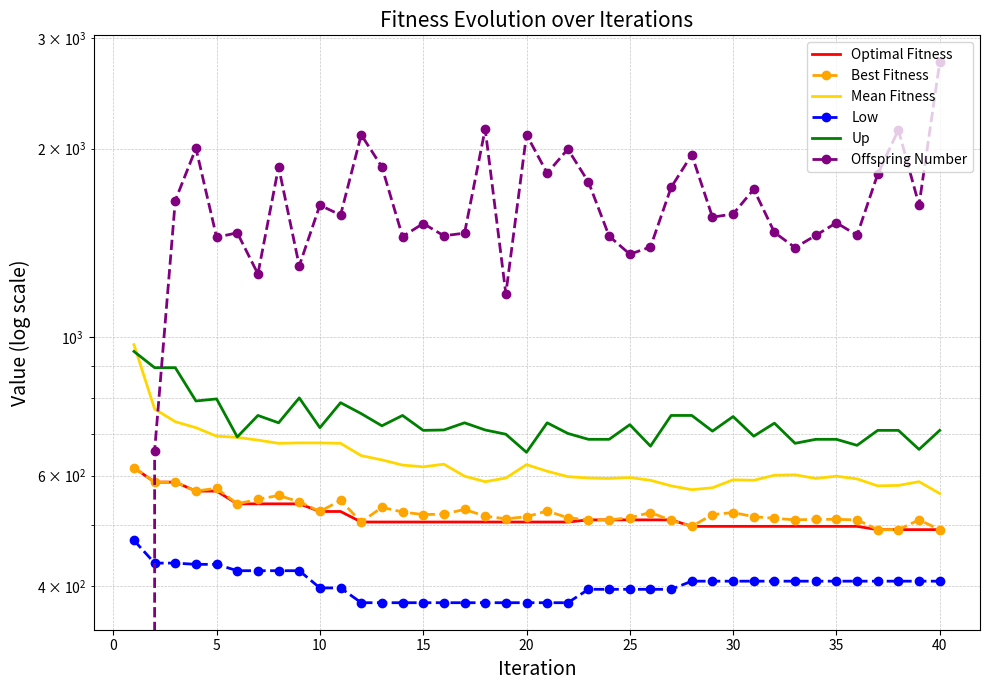

Rank the series by their maximum value, from lowest to highest.

Low, Optimal Fitness, Best Fitness, Up, Mean Fitness, Offspring Number